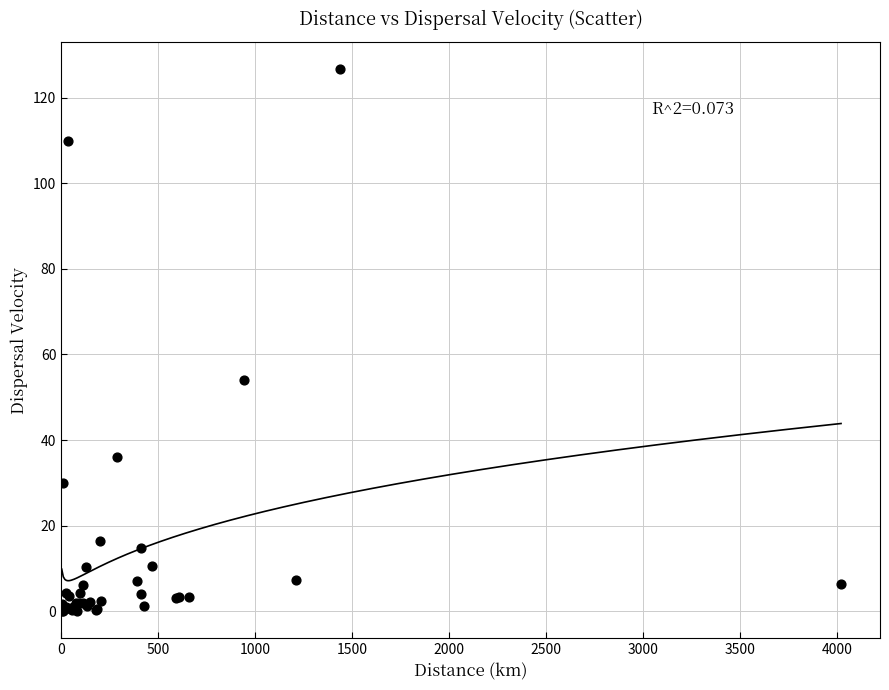

What Y value in the scatter plot is closest to 63?

53.9